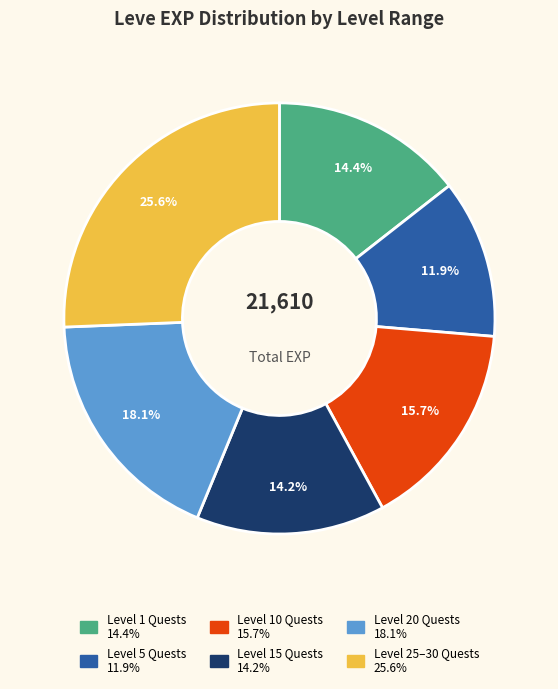

Is there any slice that represents more than half of the pie?

No